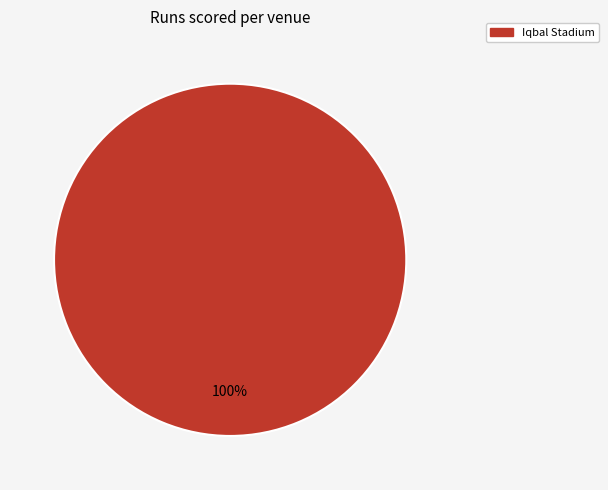

The Iqbal Stadium slice represents 100% of the pie. True or false?

True